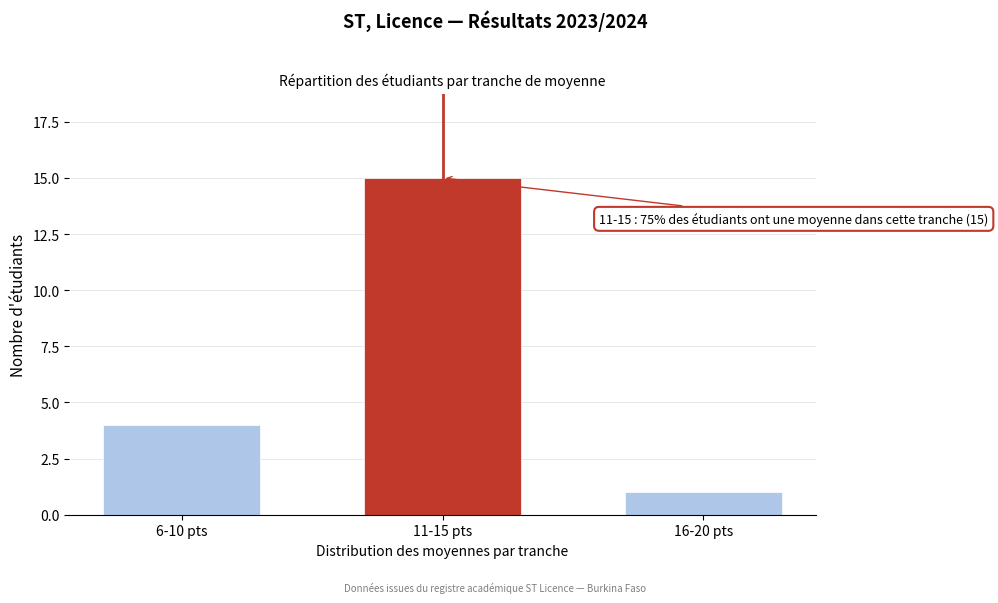

Reading left to right, list all the values displayed in this chart.

6-10 pts=4	11-15 pts=15	16-20 pts=1